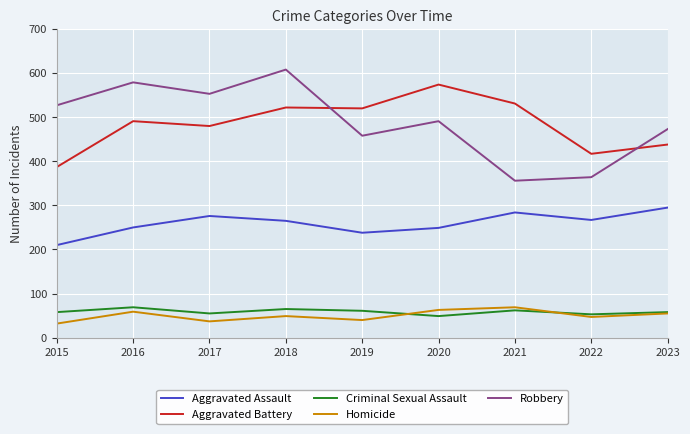

At which category is the sum across all series the highest?

2018